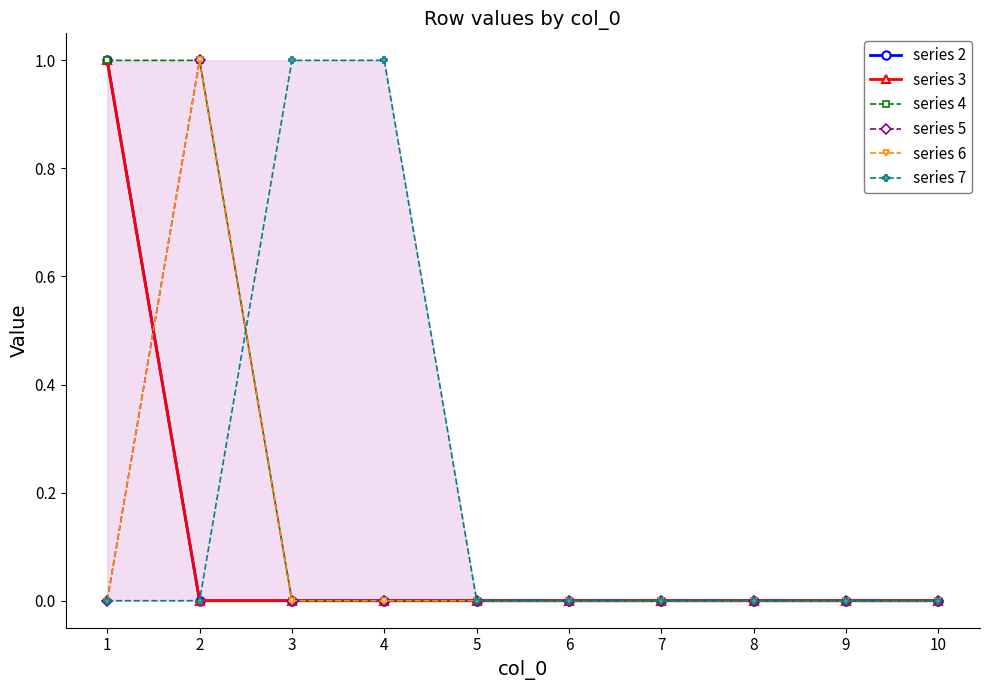

Is this an area chart (filled region under the line)?

No